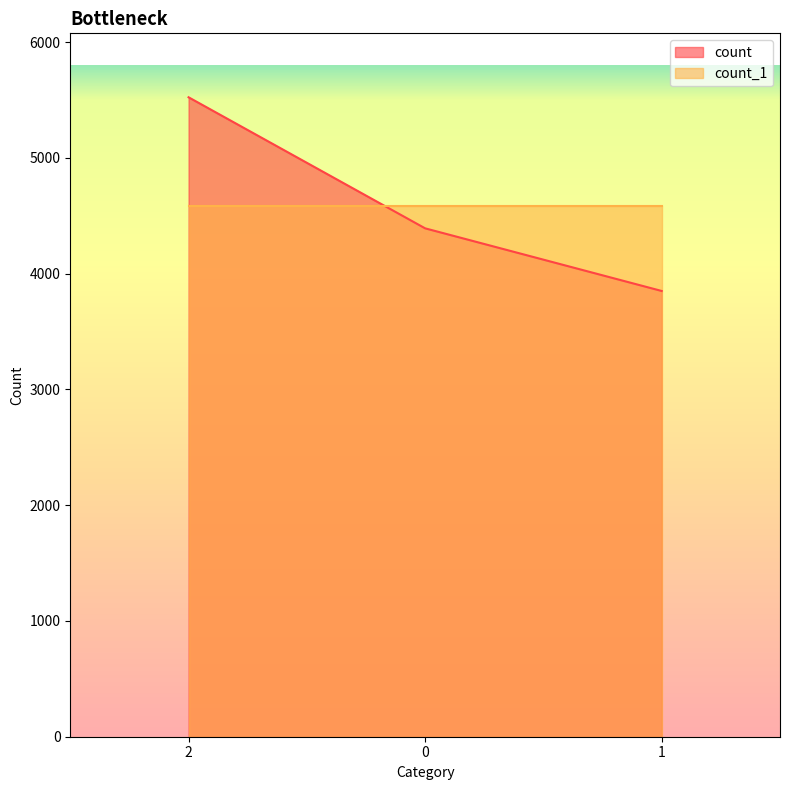

Does the chart display data point markers on the line(s)?

No